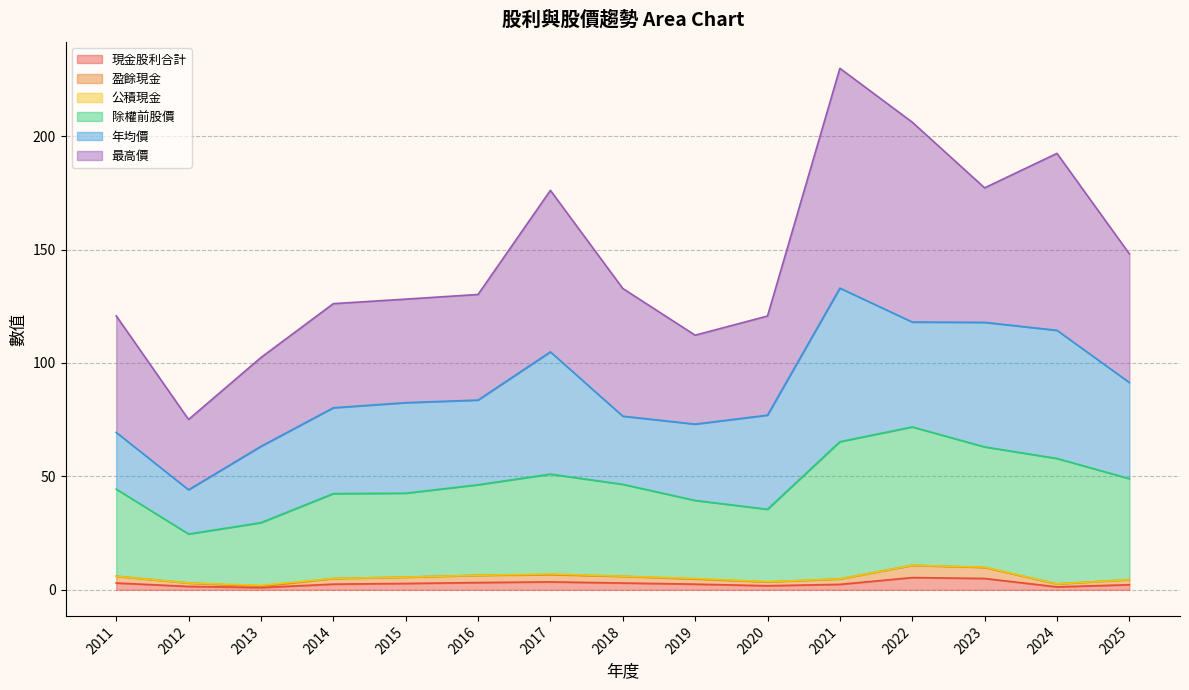

What is the difference between the 除權前股價 values at 2019 and 2022?

32.4